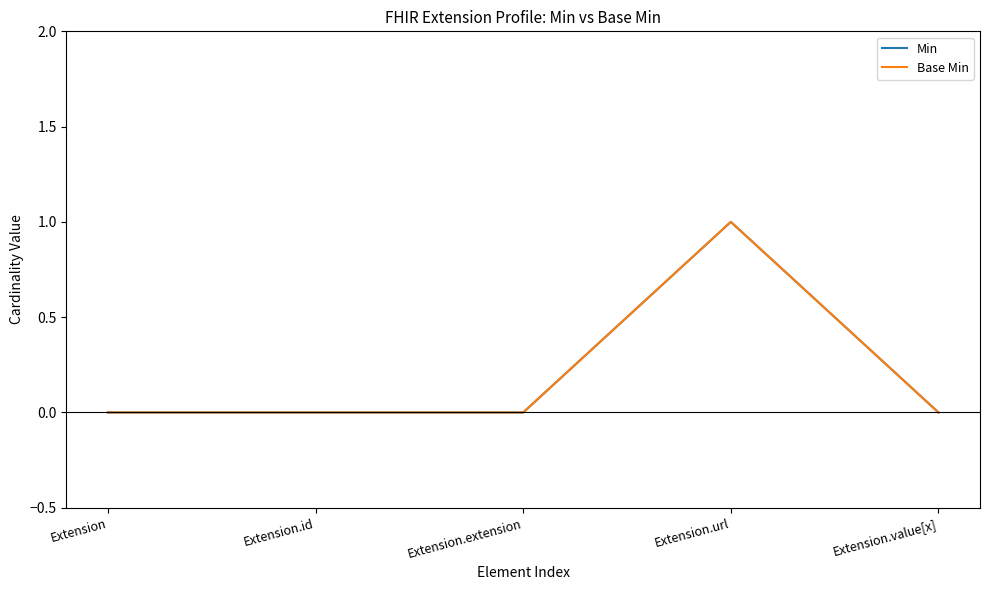

Is it true that Base Min equals 2 at Extension.url?

False